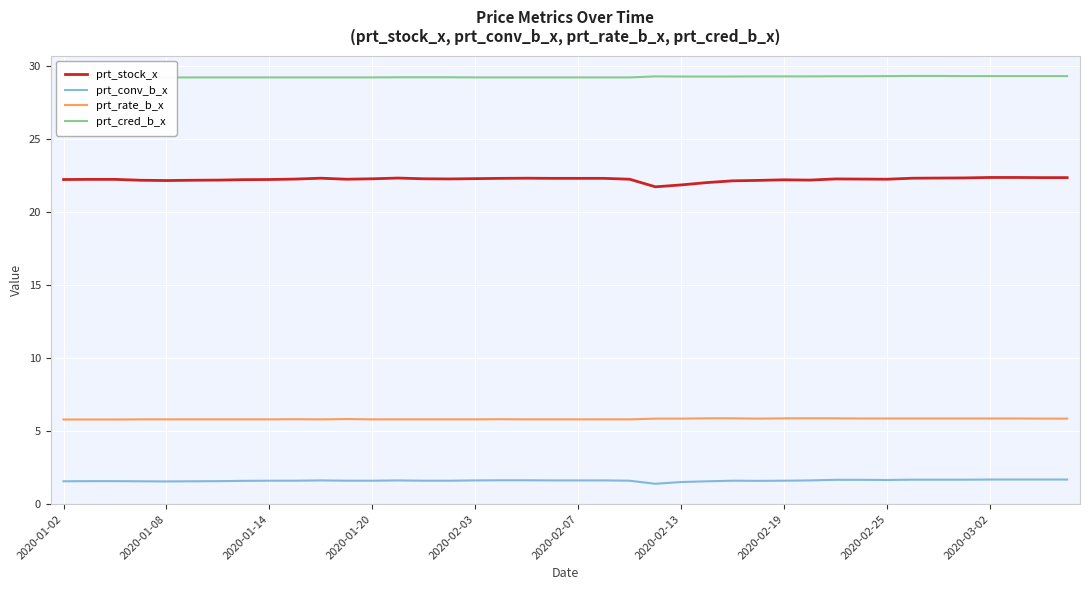

True or false: prt_stock_x and prt_rate_b_x cross at least once.

False